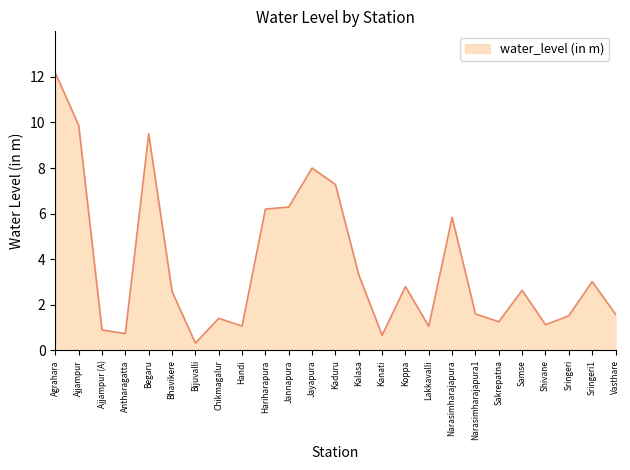

True or false: the data shows 1.5 at Koppa.

False